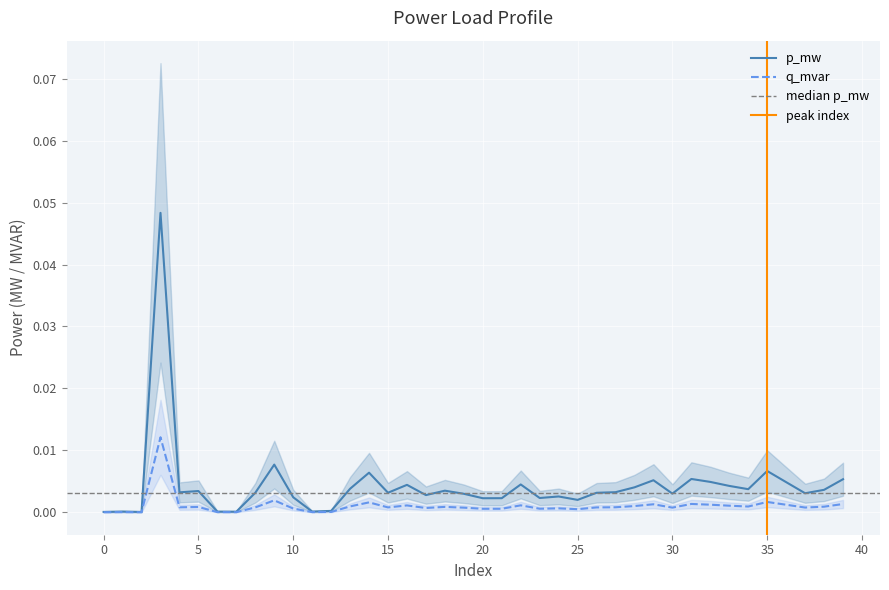

Which has a higher value, 32 or 34?

32